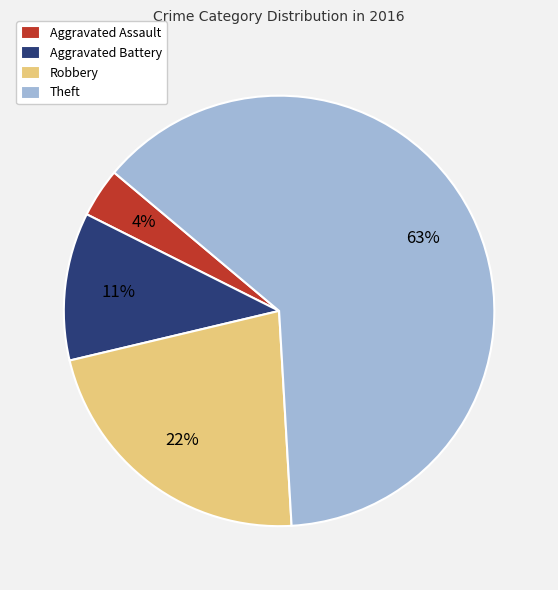

Which category accounts for the majority?

Theft